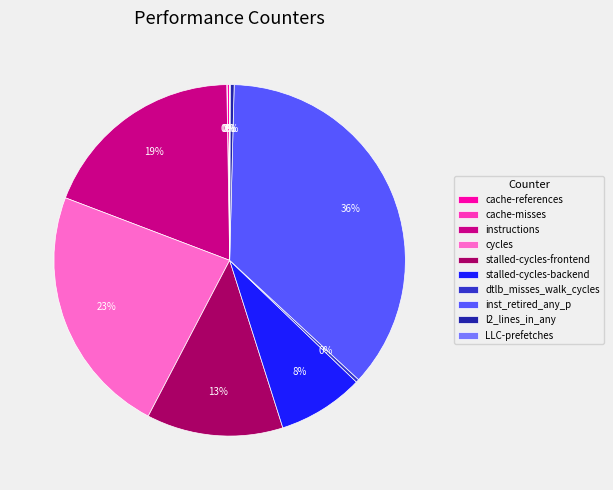

Is l2_lines_in_any the majority of the pie?

No